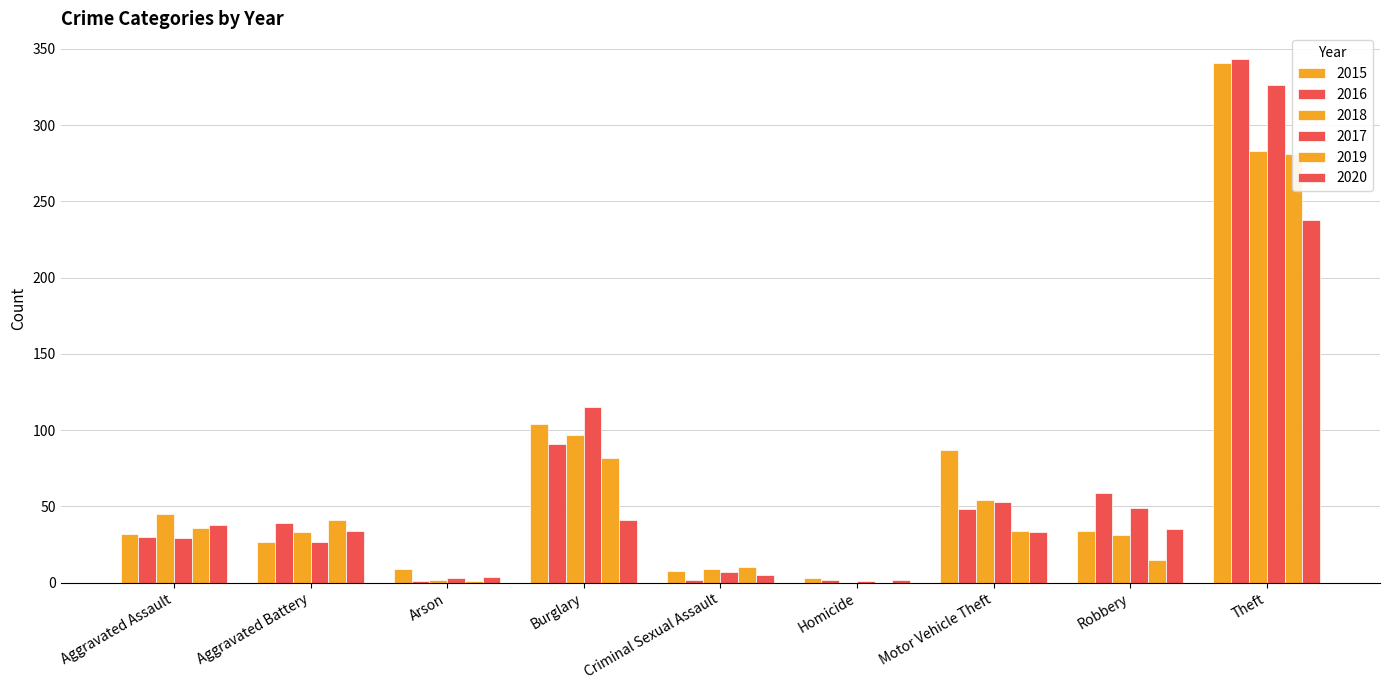

Reading right to left, what are all the values shown in this chart?

2015: 341	34	87	3	8	104	9	27	32
2016: 343	59	48	2	2	91	1	39	30
2018: 283	31	54	0	9	97	2	33	45
2017: 326	49	53	1	7	115	3	27	29
2019: 281	15	34	0	10	82	1	41	36
2020: 238	35	33	2	5	41	4	34	38